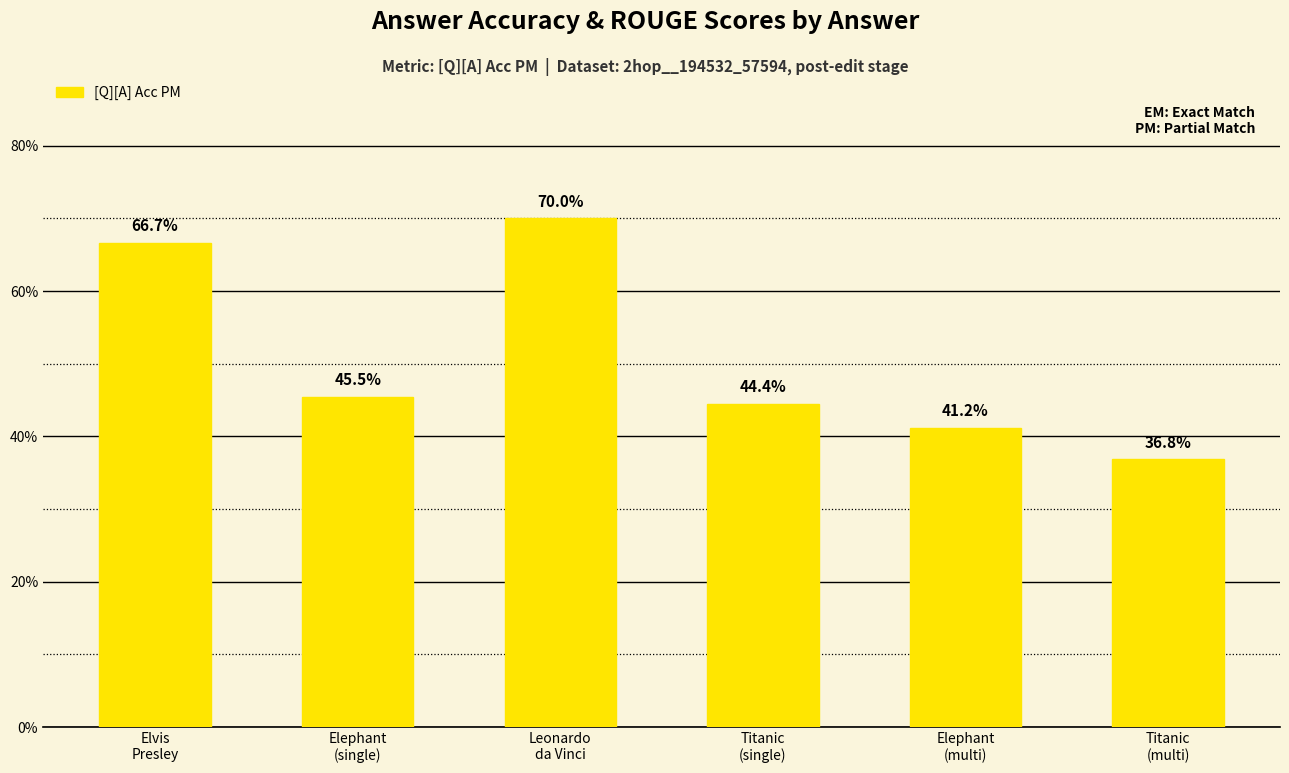

Reading left to right, transcribe all the data shown in this chart.

Elvis
Presley=0.7	Elephant
(single)=0.5	Leonardo
da Vinci=0.7	Titanic
(single)=0.4	Elephant
(multi)=0.4	Titanic
(multi)=0.4